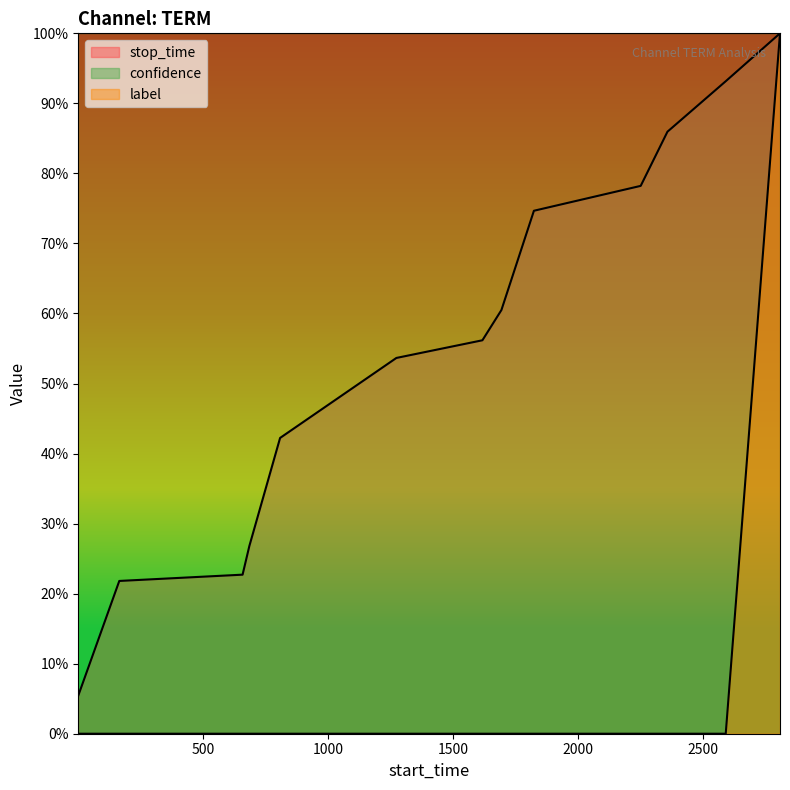

What is the value of the stop_time point at the 13th from the left?

1.0